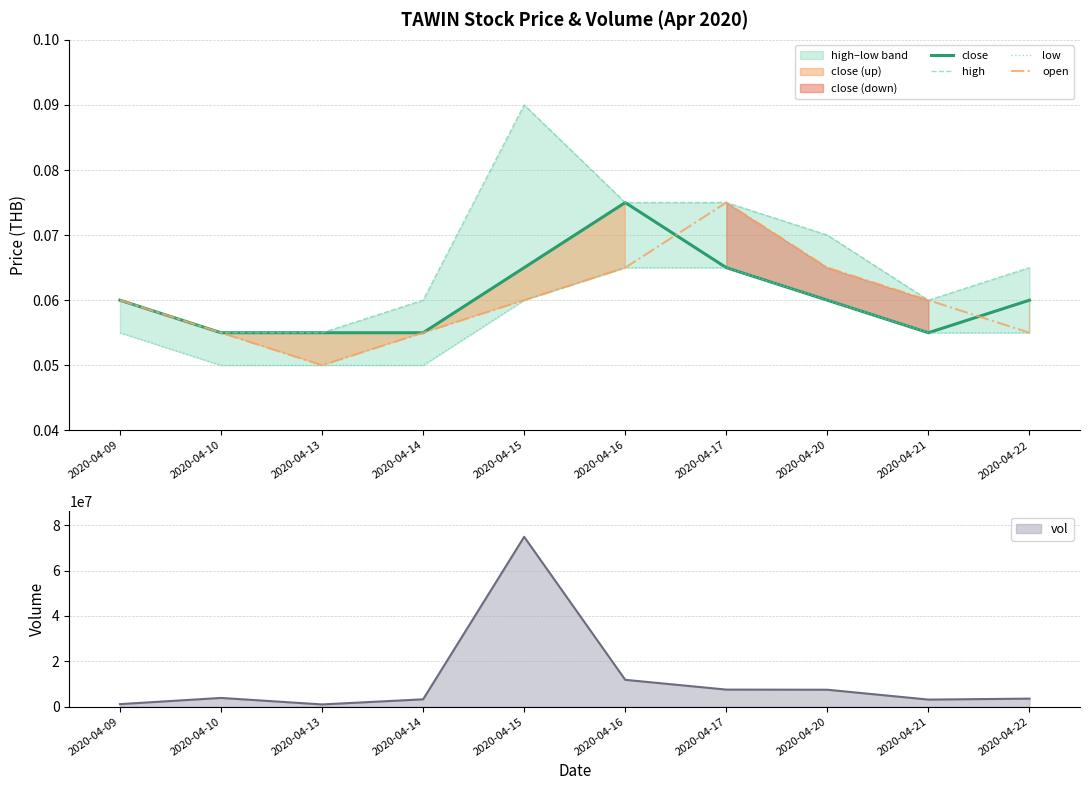

True or false: low has a value of 0.1 at 2020-04-09.

True